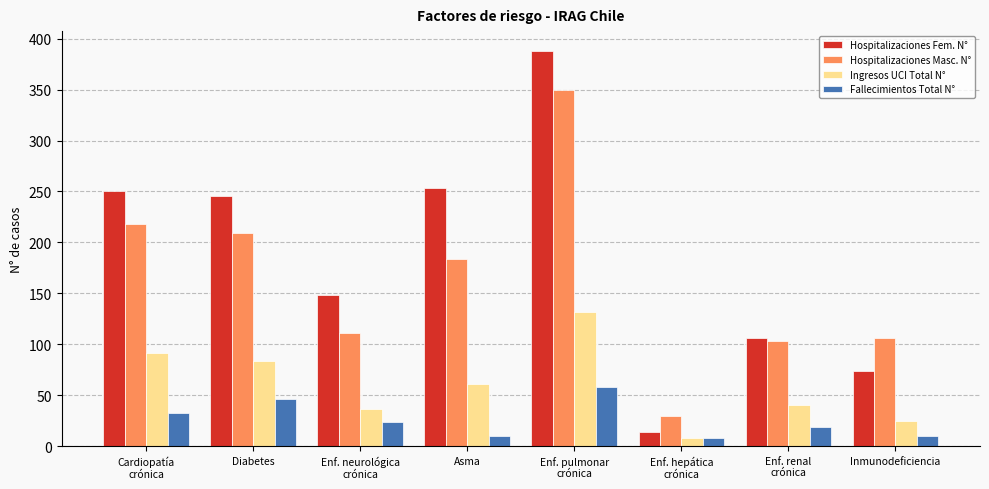

Is the value of Hospitalizaciones Fem. N° at Enf. pulmonar
crónica greater than the value of Hospitalizaciones Masc. N° at Enf. neurológica
crónica?

Yes